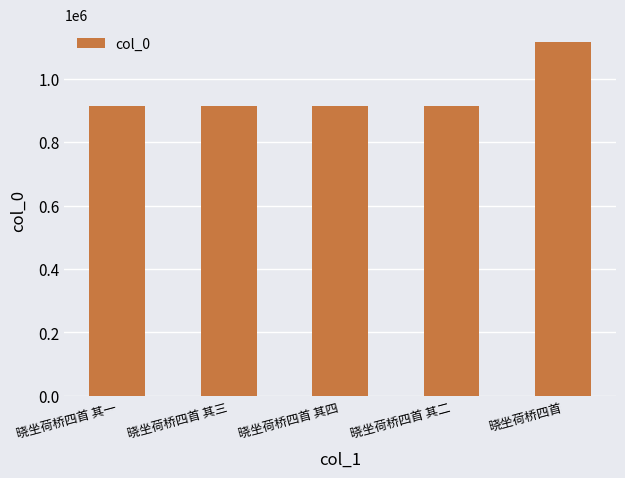

Count the number of categories in the chart.

5